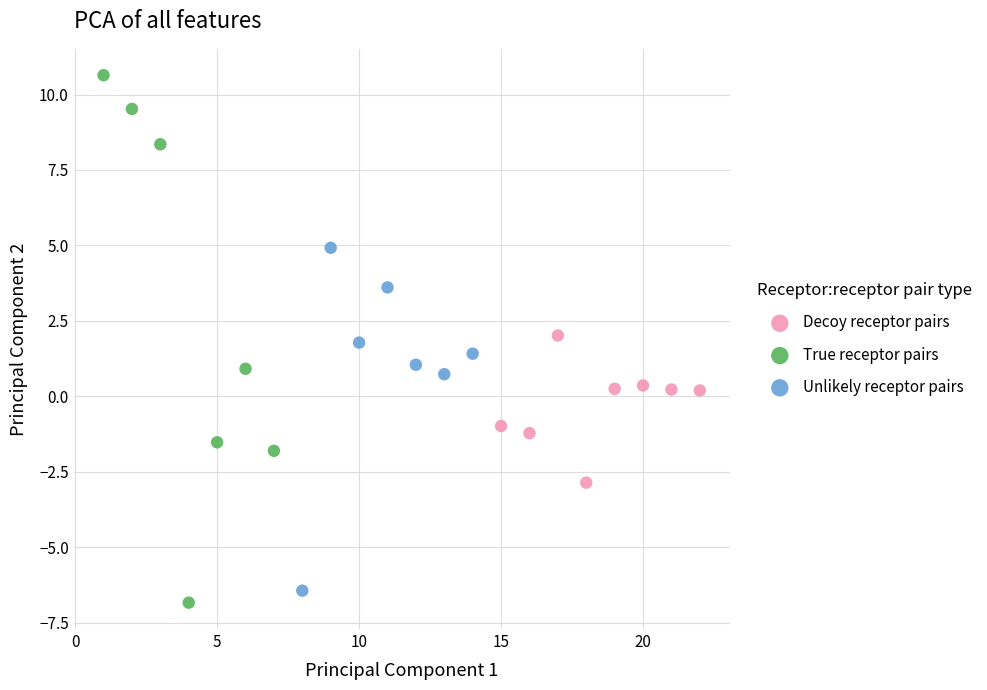

Which series reaches the minimum Y coordinate?

True receptor pairs